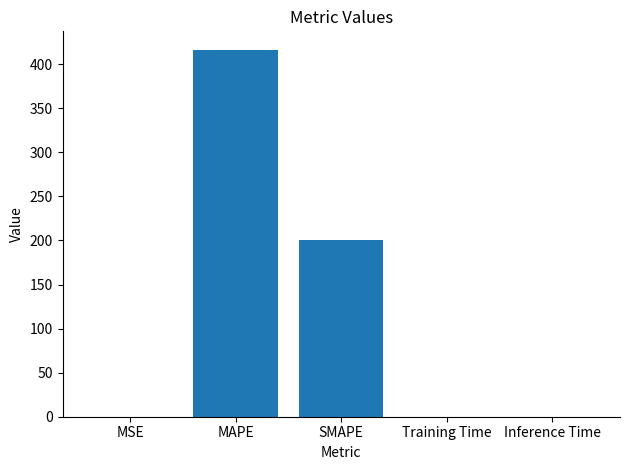

At which label is the value closest to 208?

SMAPE